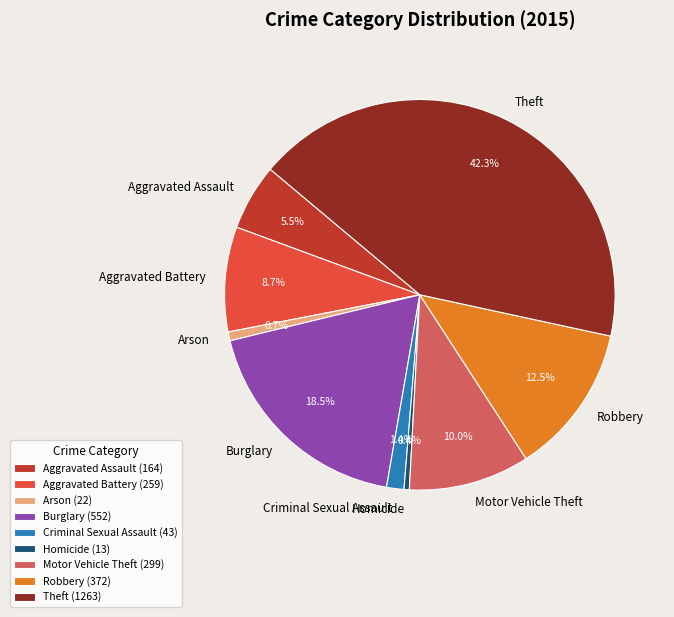

Which has a higher value, Criminal Sexual Assault or Burglary?

Burglary